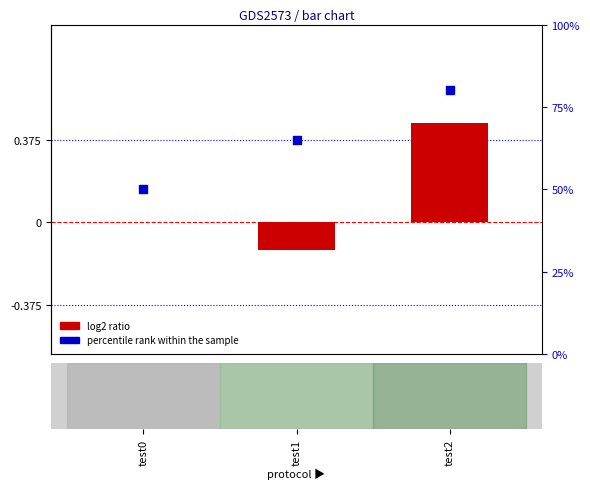

Is the value of percentile rank within the sample at test2 greater than the value of log2 ratio at test0?

Yes